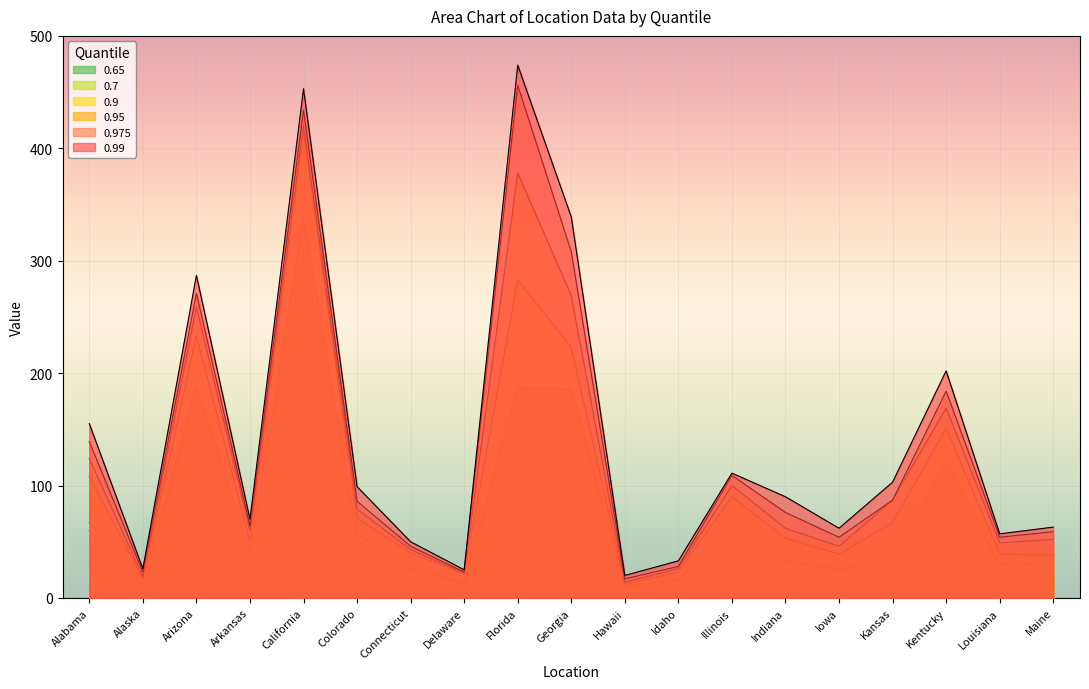

How many lines are shown in the chart?

6